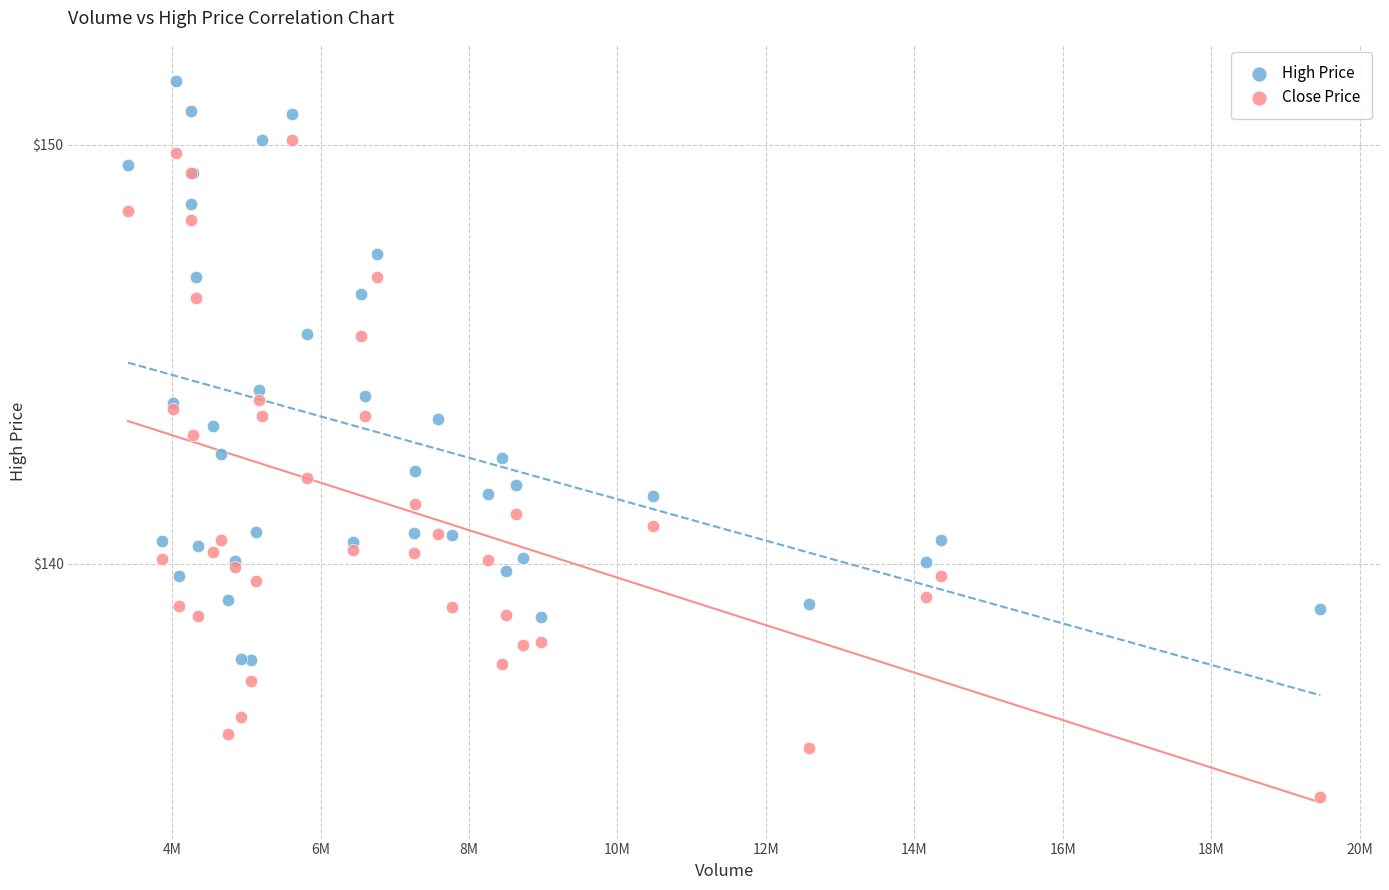

What are all the series names shown in the legend?

High Price, Close Price